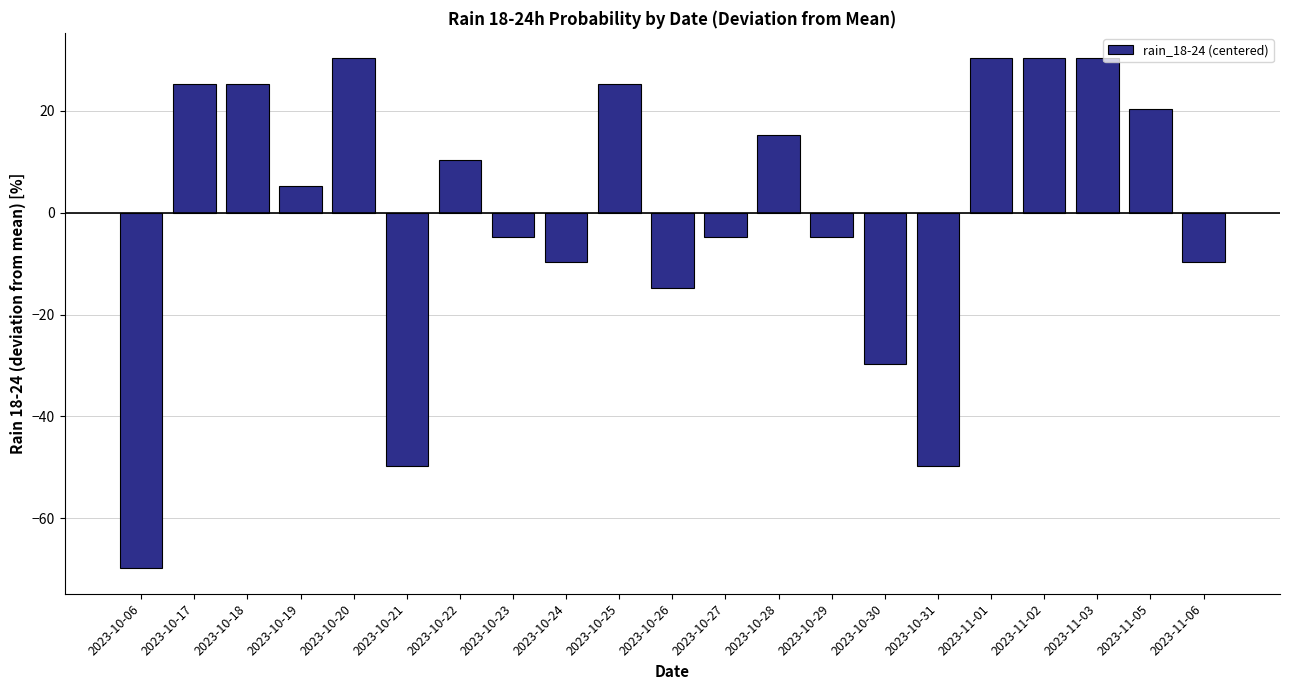

Reading right to left, transcribe all the data shown in this chart.

-9.8	20.2	30.2	30.2	30.2	-49.8	-29.8	-4.8	15.2	-4.8	-14.8	25.2	-9.8	-4.8	10.2	-49.8	30.2	5.2	25.2	25.2	-69.8